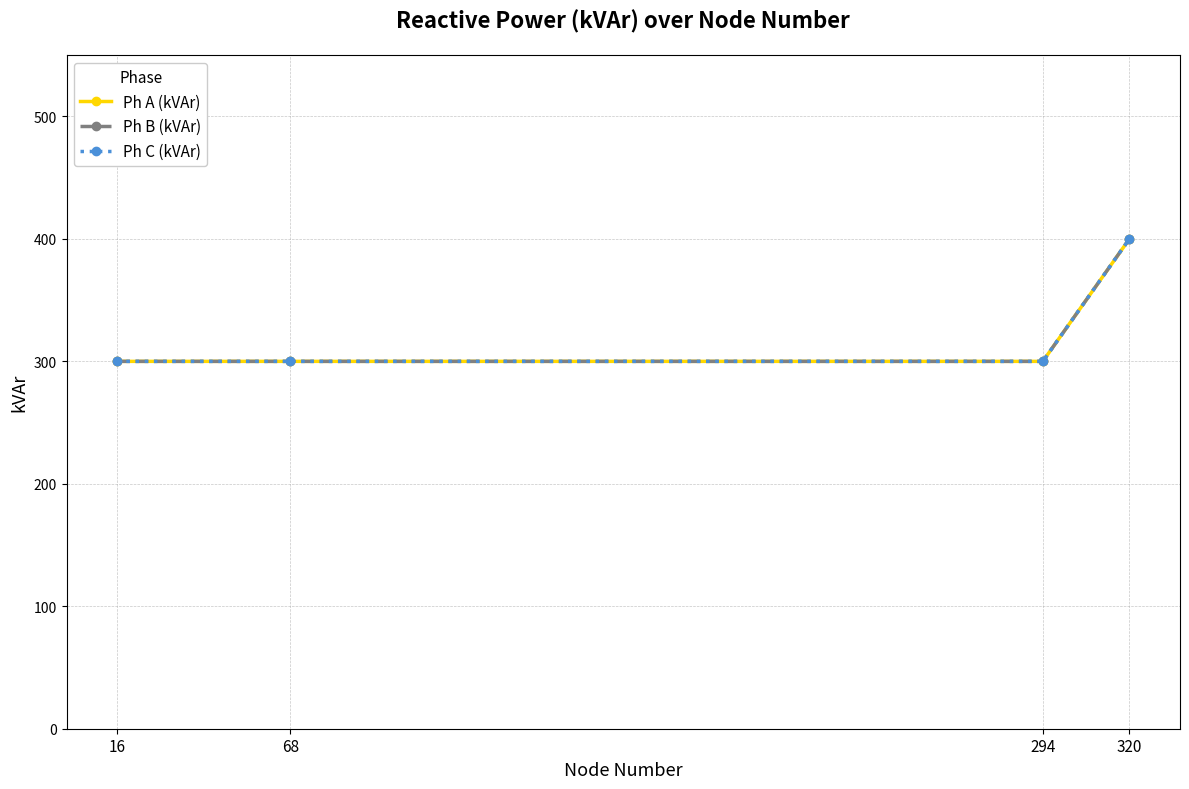

Does the chart have visible grid lines?

Yes